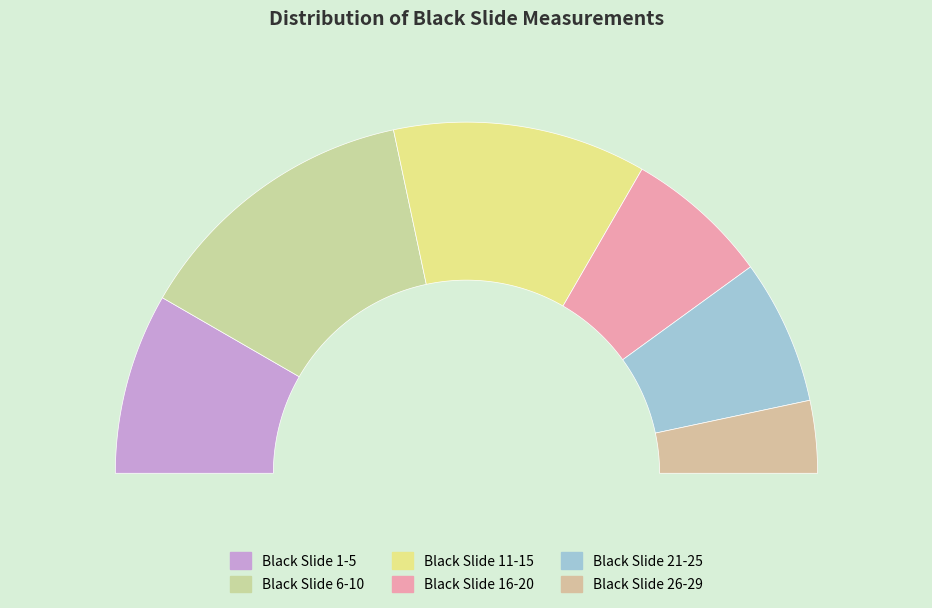

The Black Slide 6-10 slice represents 40% of the pie. True or false?

False